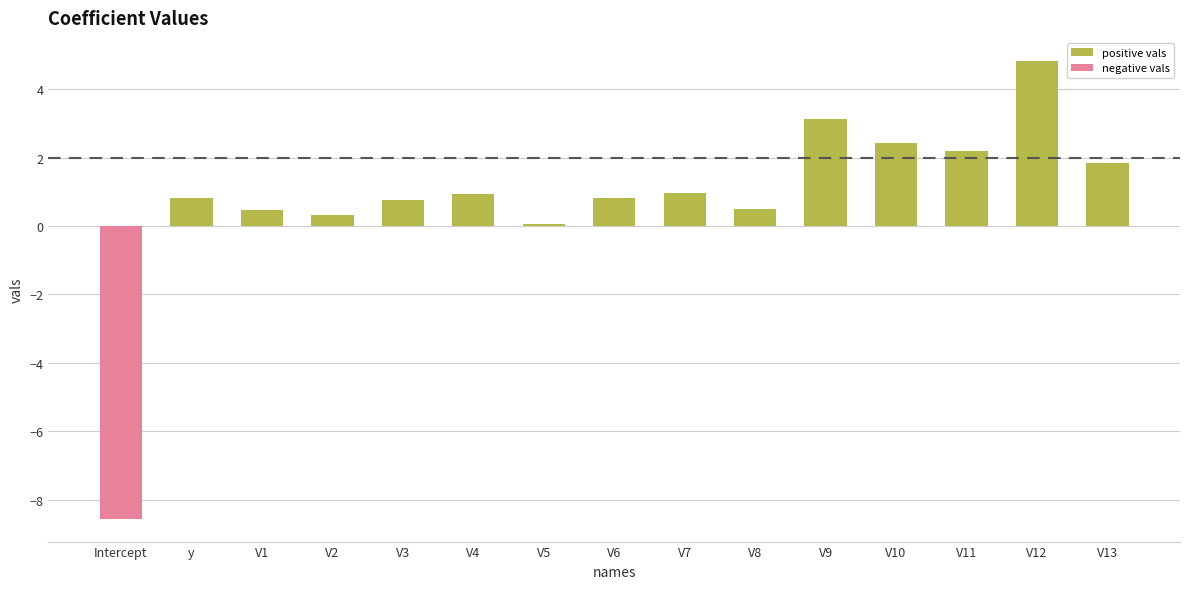

The negative vals series shows 0.0 at y. True or false?

True